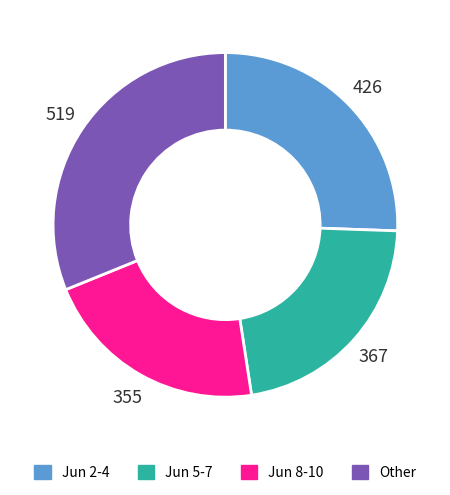

Is there a majority slice in this chart?

No